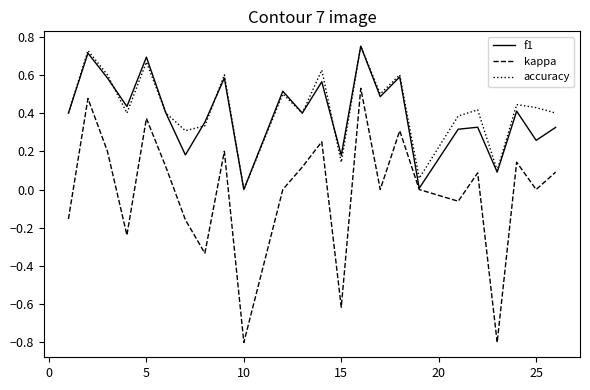

True or false: accuracy and kappa intersect in this chart.

False